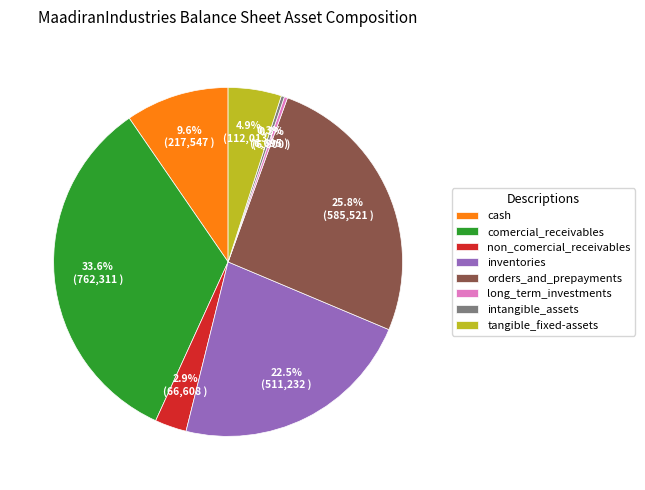

Is there a majority slice in this chart?

No